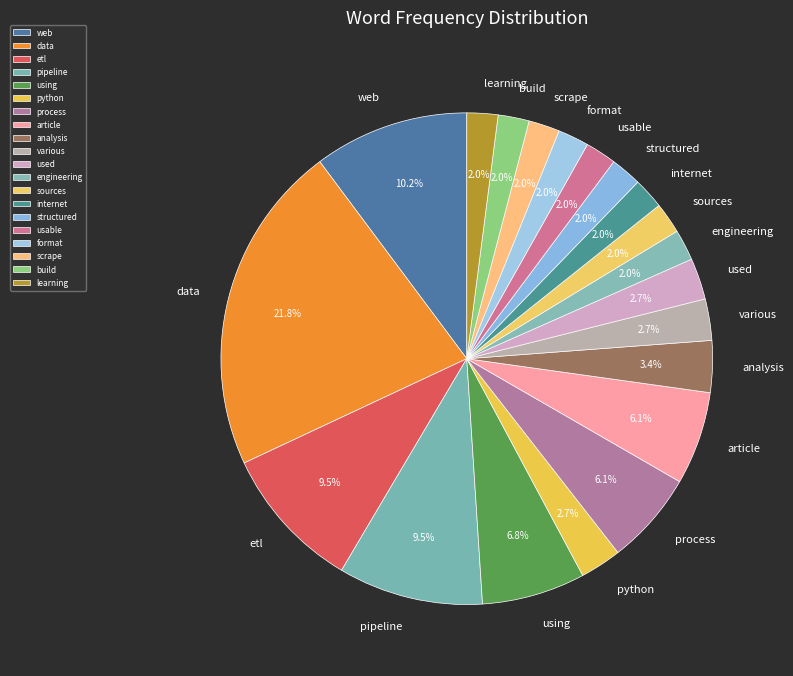

Is it true that learning is 10% of the pie?

False